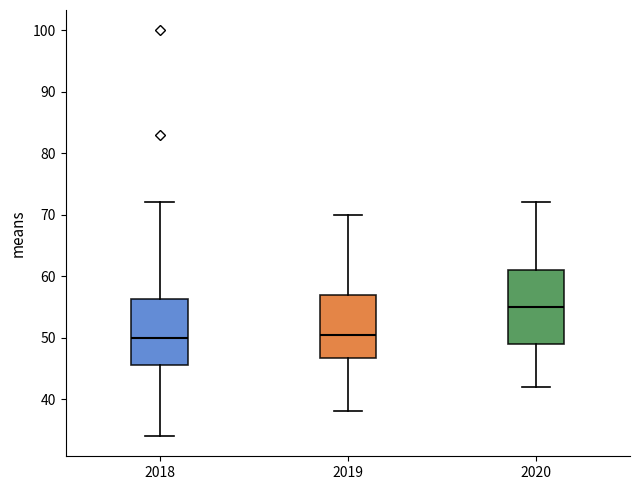

Reading left to right, transcribe this box plot: for each box, give where its median line is, the range the box spans, and where its two whiskers end, as read against the y-axis. The values are not printed on the chart, so give them approximately, as read against the axis.

2018: median 50, box 46 to 56, whiskers 34 to 72
2019: median 51, box 47 to 57, whiskers 38 to 70
2020: median 55, box 49 to 61, whiskers 42 to 72